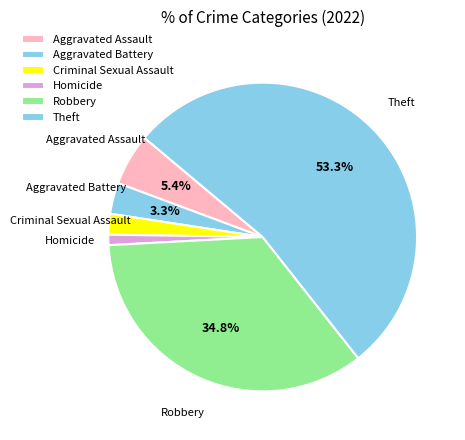

How many segments does this pie chart have?

6